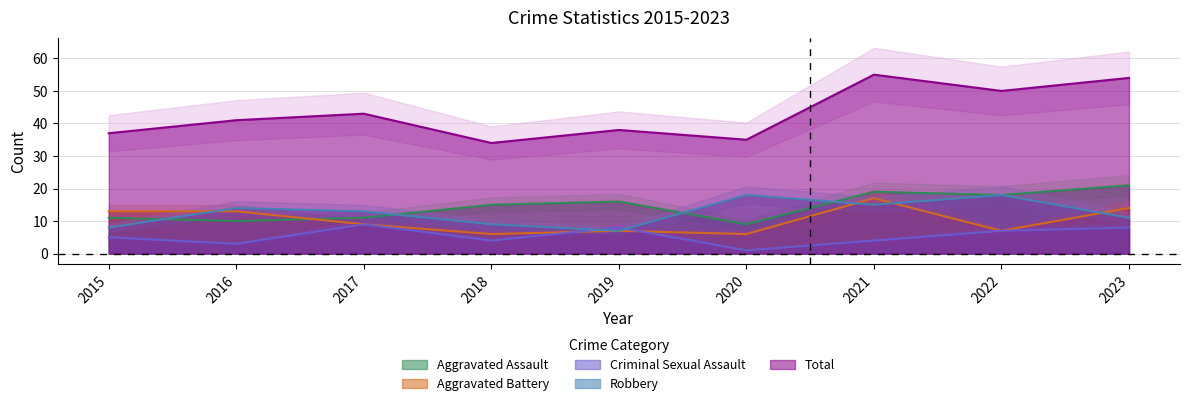

How many data points does each series have?

9